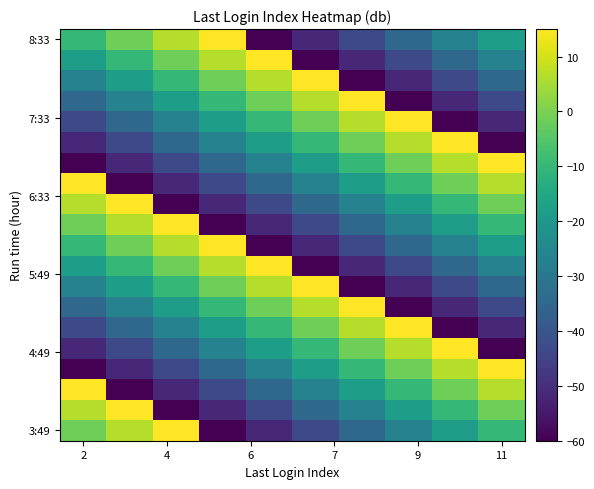

At how many categories does at least one series exceed 0?

10